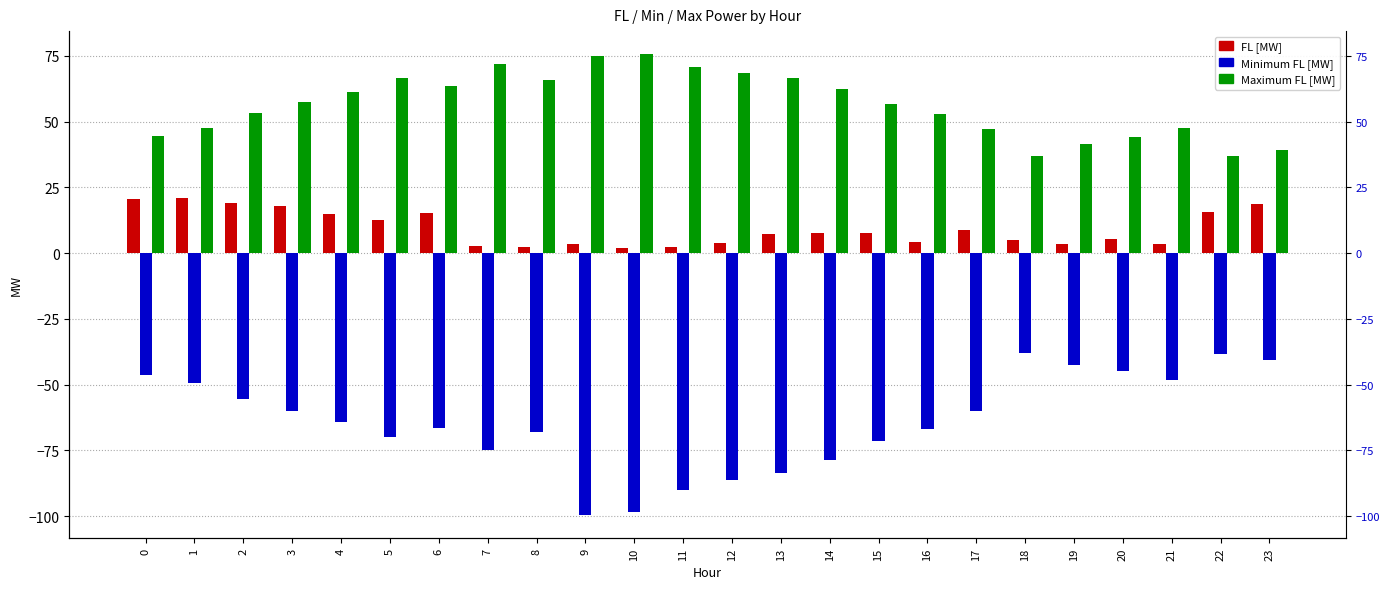

What is the maximum value for Minimum FL [MW]?

-38.0